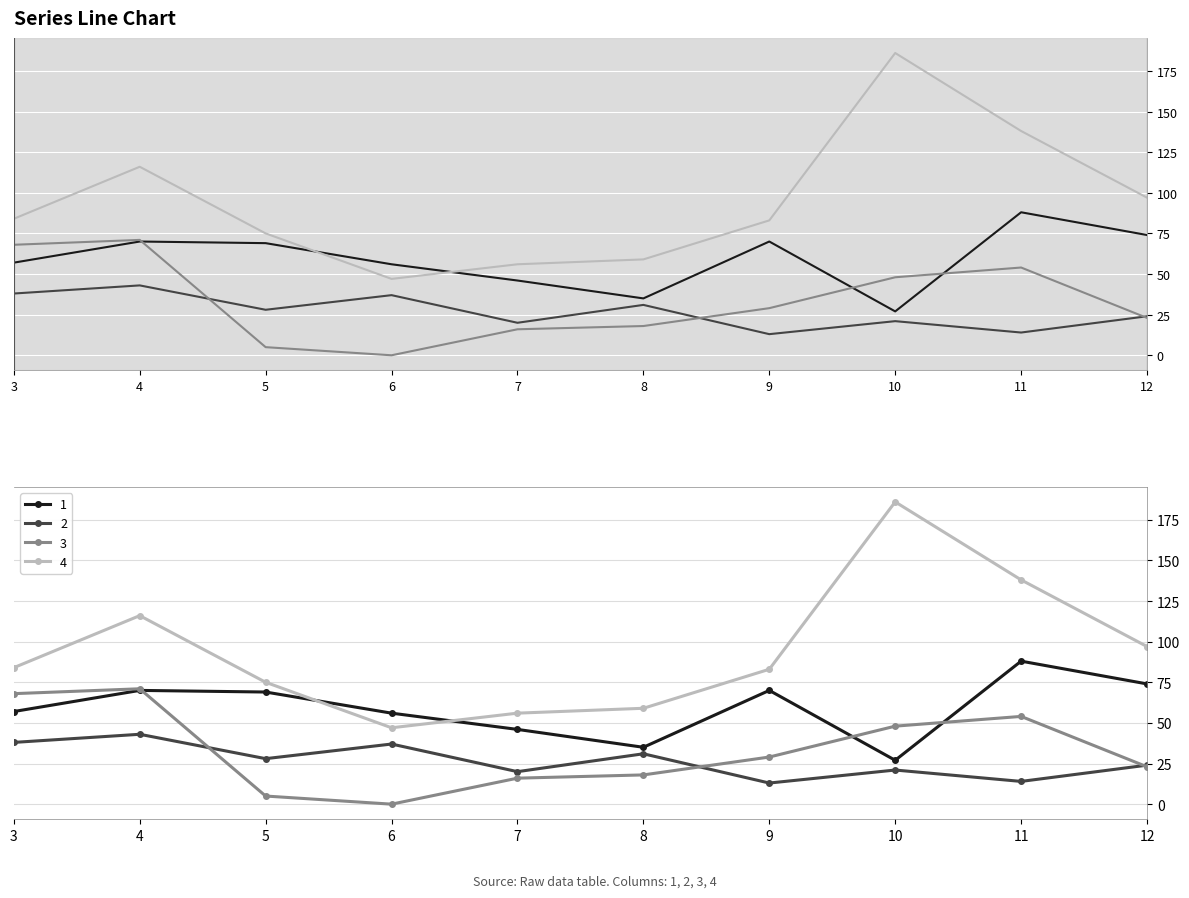

In 2, how many points are higher than both neighbors (excluding endpoints)?

4